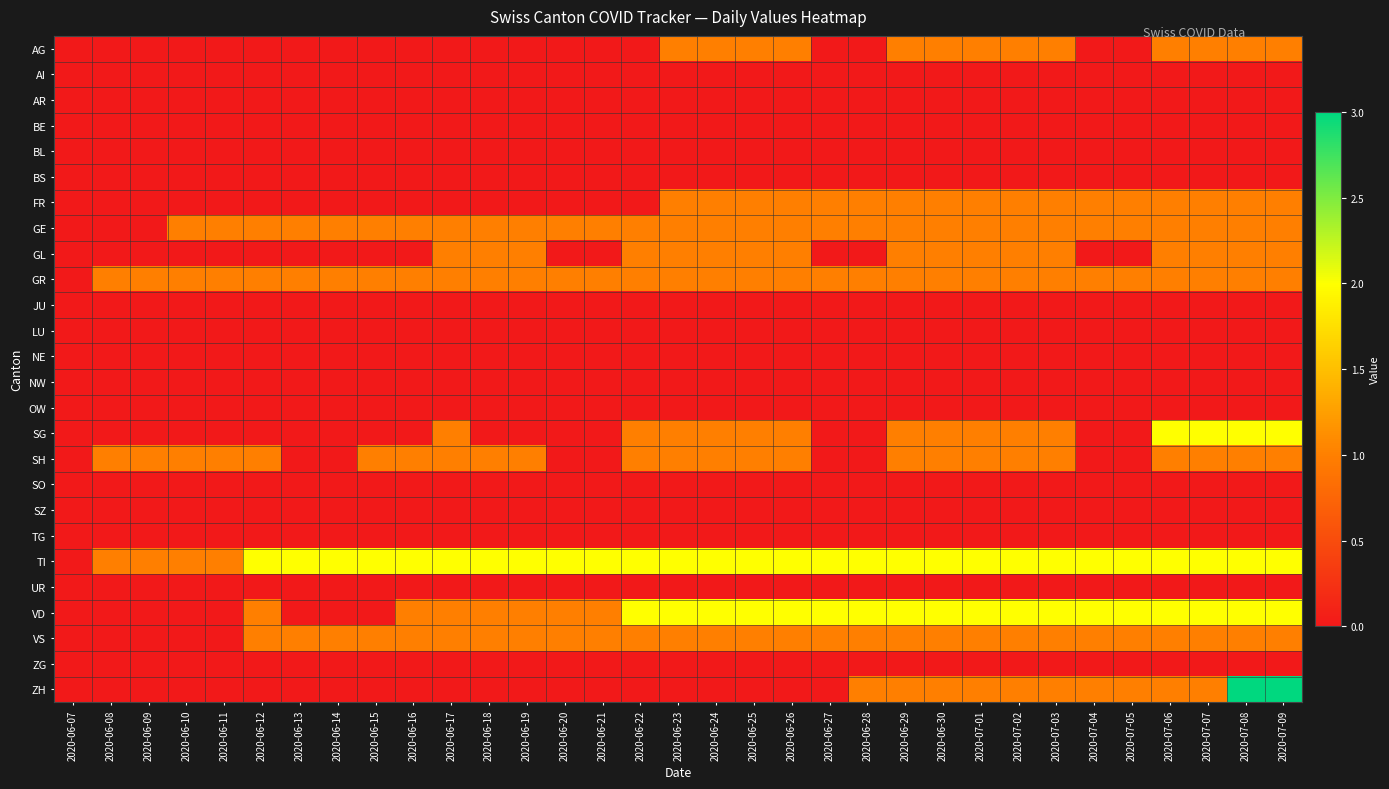

At which category is the sum across all series the highest?

2020-07-08